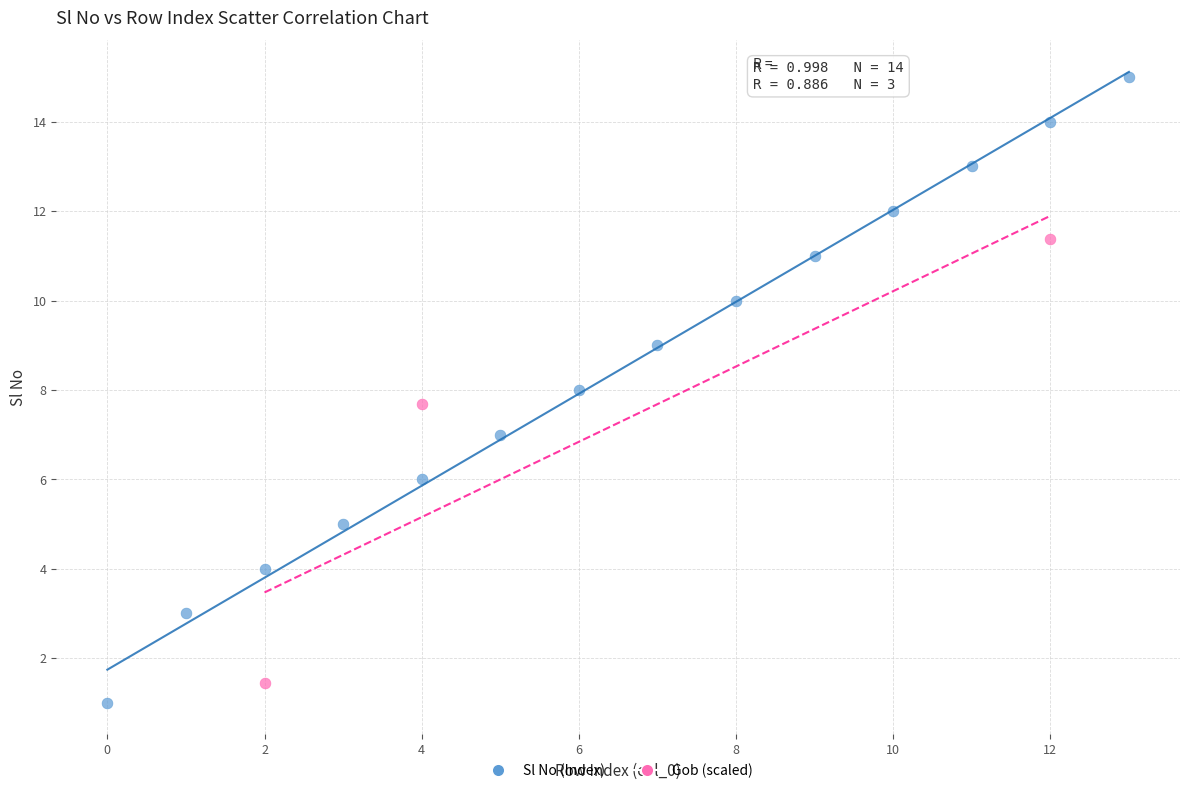

Which series has the largest Y range (max minus min)?

Sl No (Index)